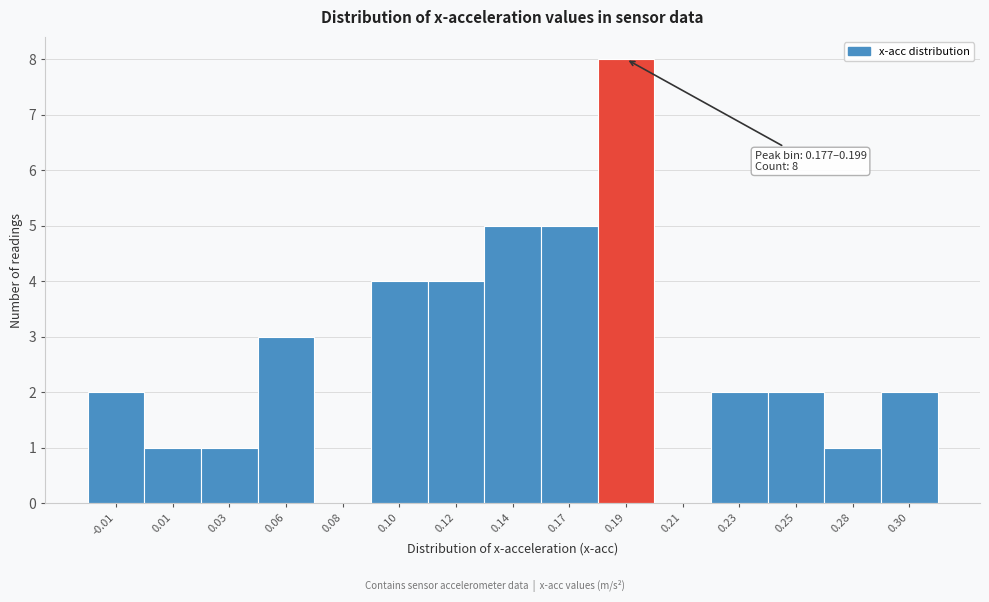

Reading right to left, extract all data points from this chart.

0.30=2	0.28=1	0.25=2	0.23=2	0.21=0	0.19=8	0.17=5	0.14=5	0.12=4	0.10=4	0.08=0	0.06=3	0.03=1	0.01=1	-0.01=2